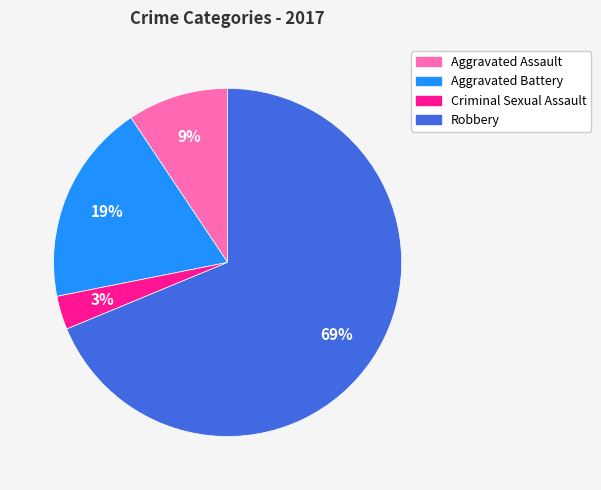

How many segments does this pie chart have?

4